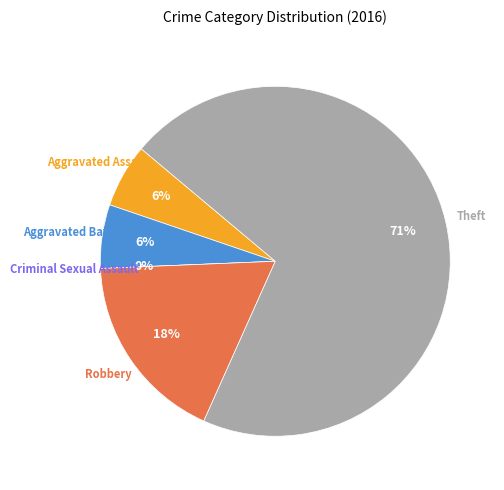

Is it true that Criminal Sexual Assault is 0% of the pie?

True